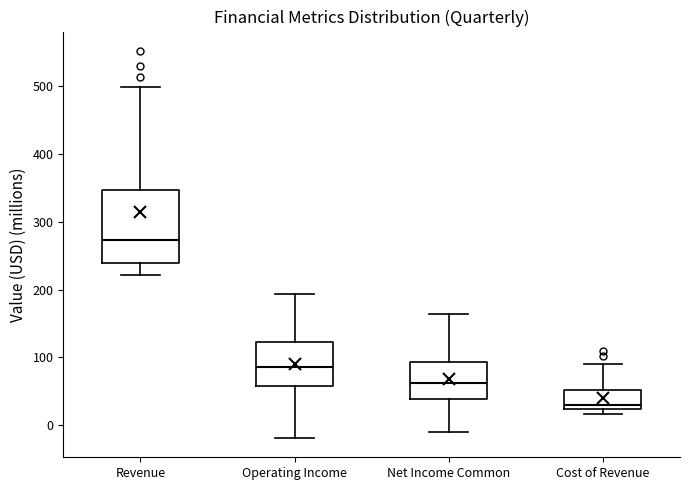

Which box is the tallest, from its lower edge to its upper edge?

Revenue